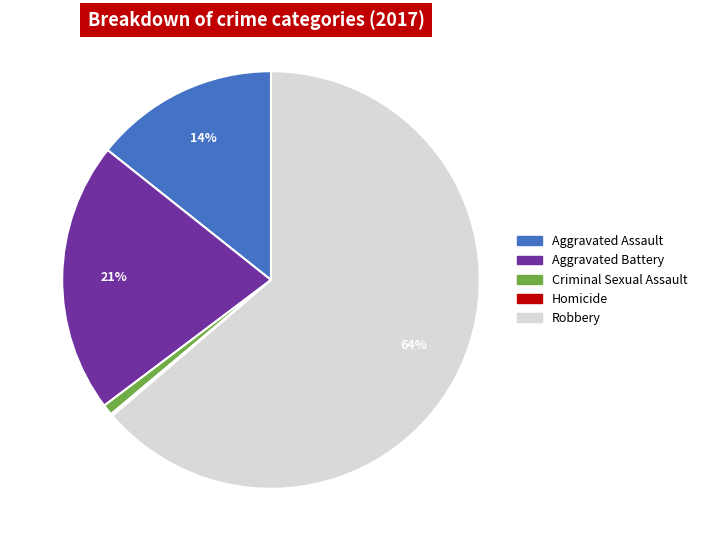

What percentage is the Criminal Sexual Assault slice, to the nearest percent?

1%